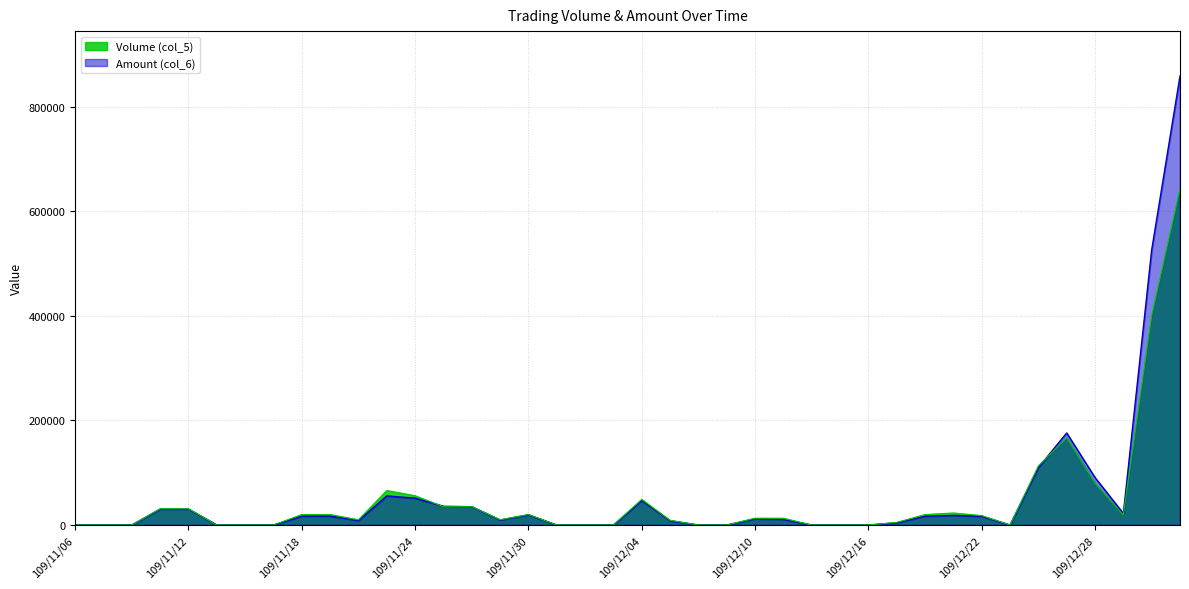

What is the maximum value shown in the chart?

859060